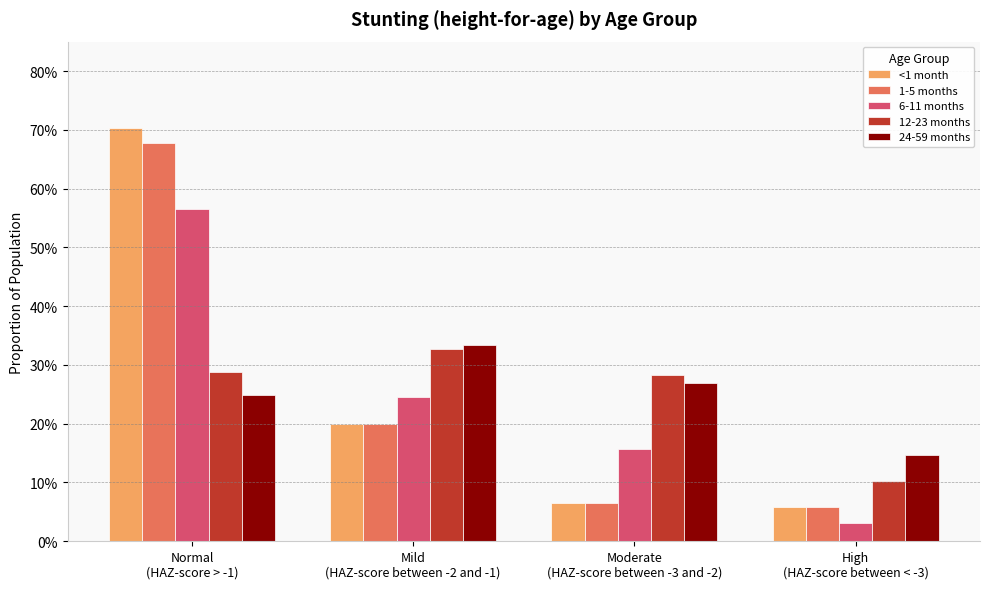

What is the difference between the maximum and minimum values in the 1-5 months series?

0.6